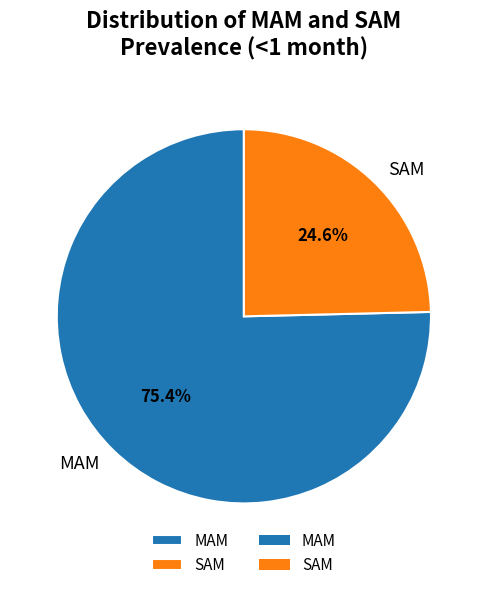

To the nearest percent, what portion does SAM represent?

25%